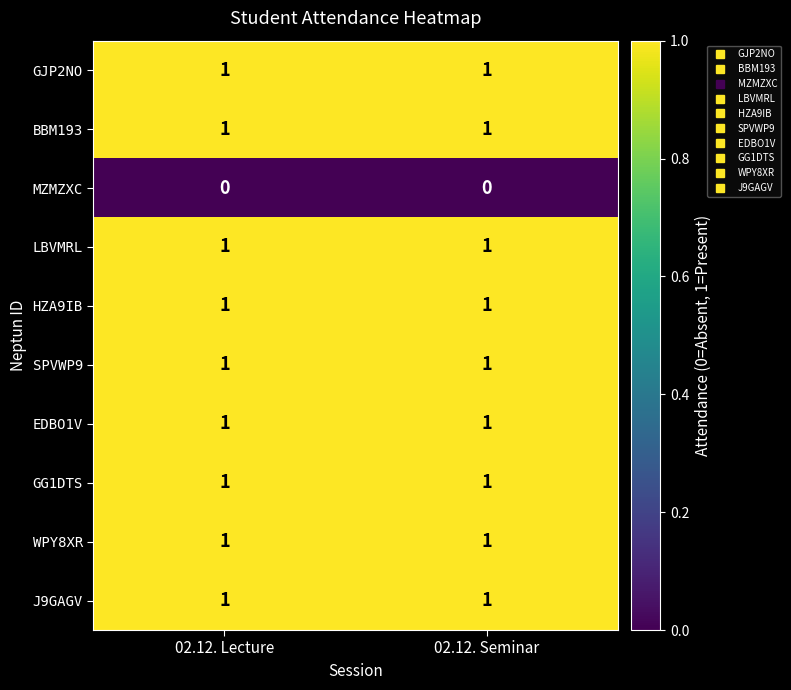

What is the spread (max minus min) of values at 02.12. Lecture?

1